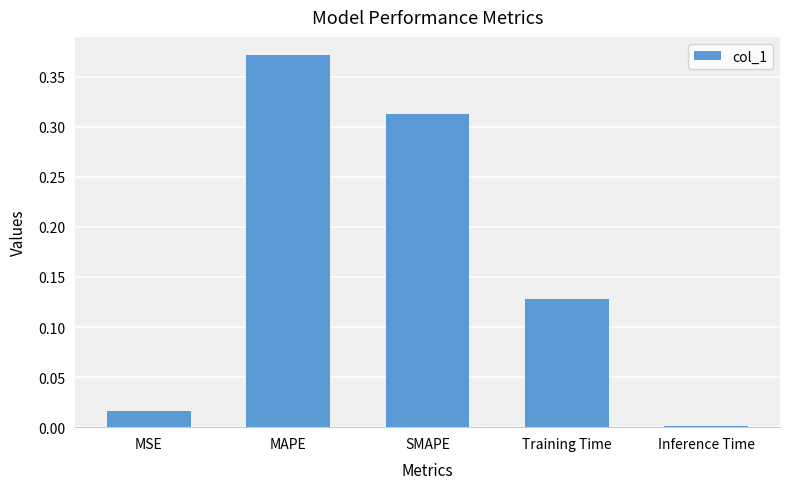

At which label is the value closest to 0?

Inference Time